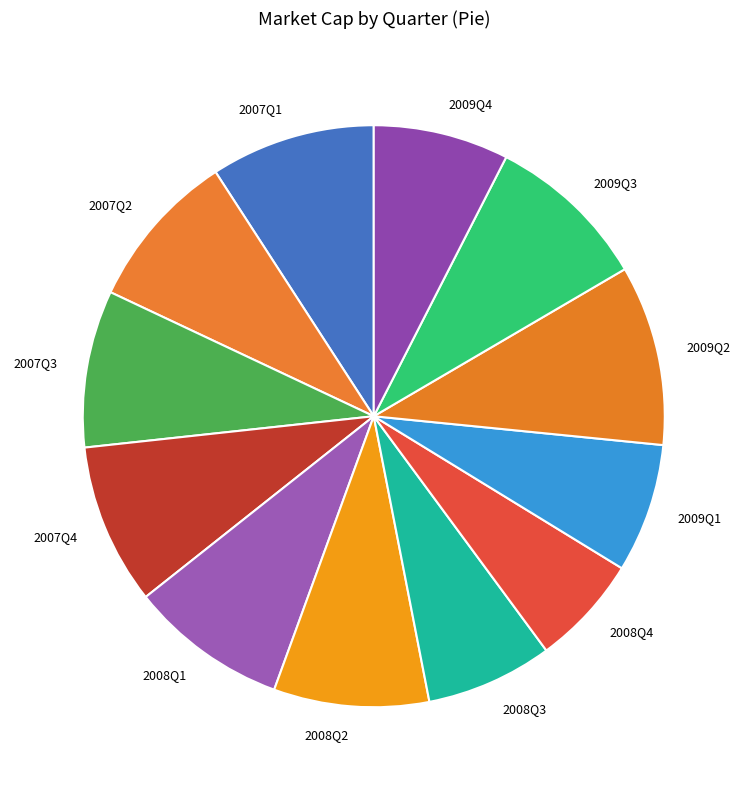

Do 2009Q2 and 2007Q2 together represent more than half of the pie?

No